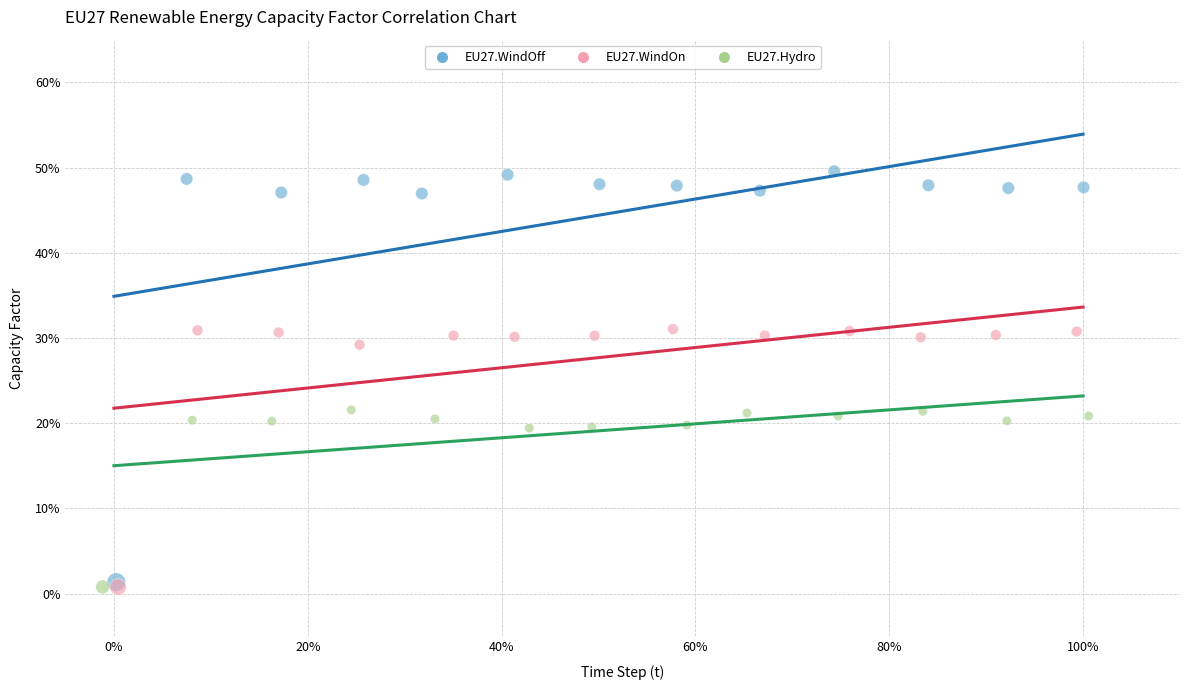

Which series has the widest spread of Y values?

EU27.WindOff